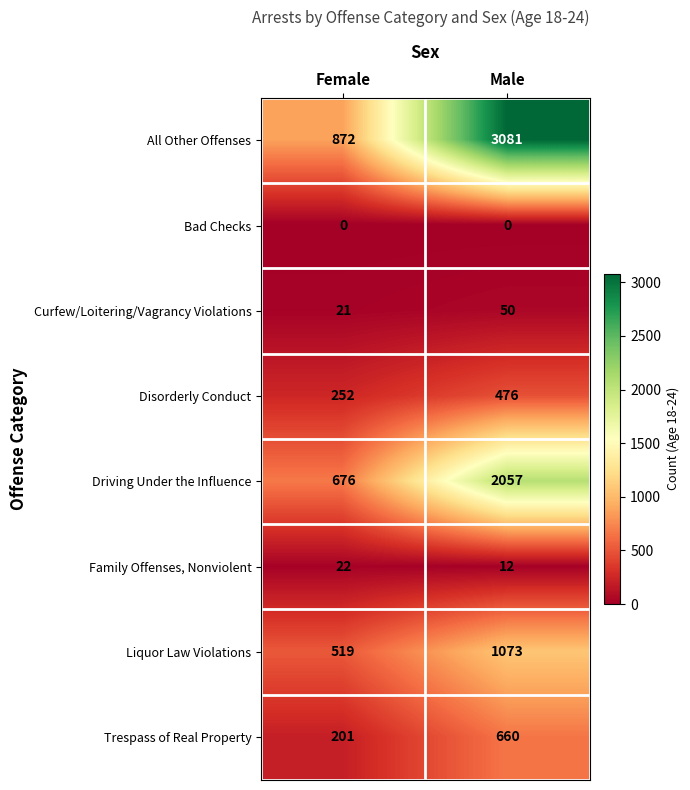

Which category has the highest value across all series?

Male